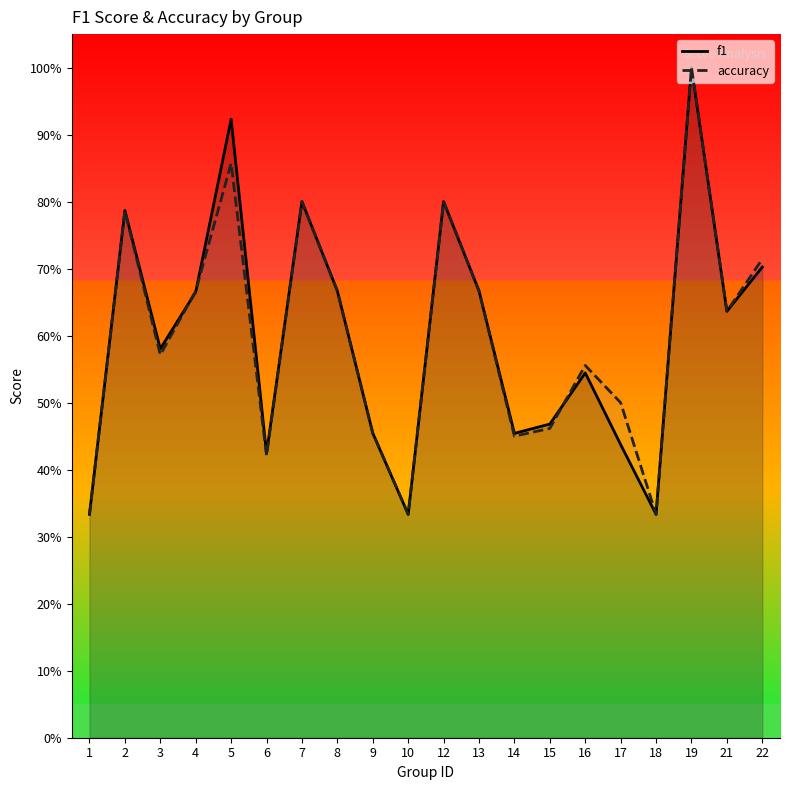

At which label is f1 closest to 0?

1